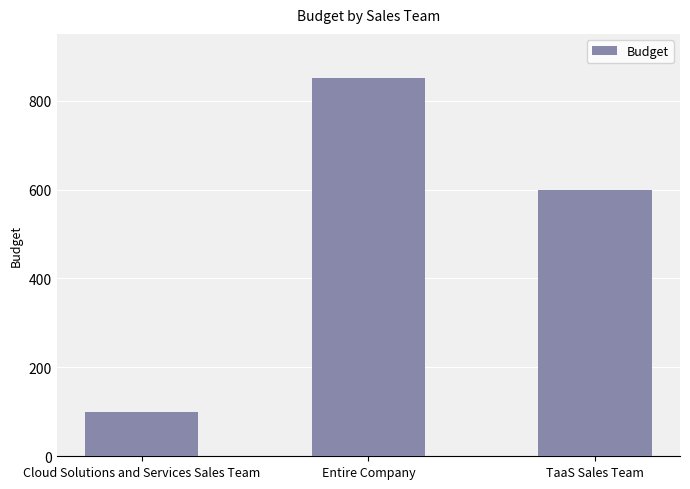

What is the sum of all values?

1550